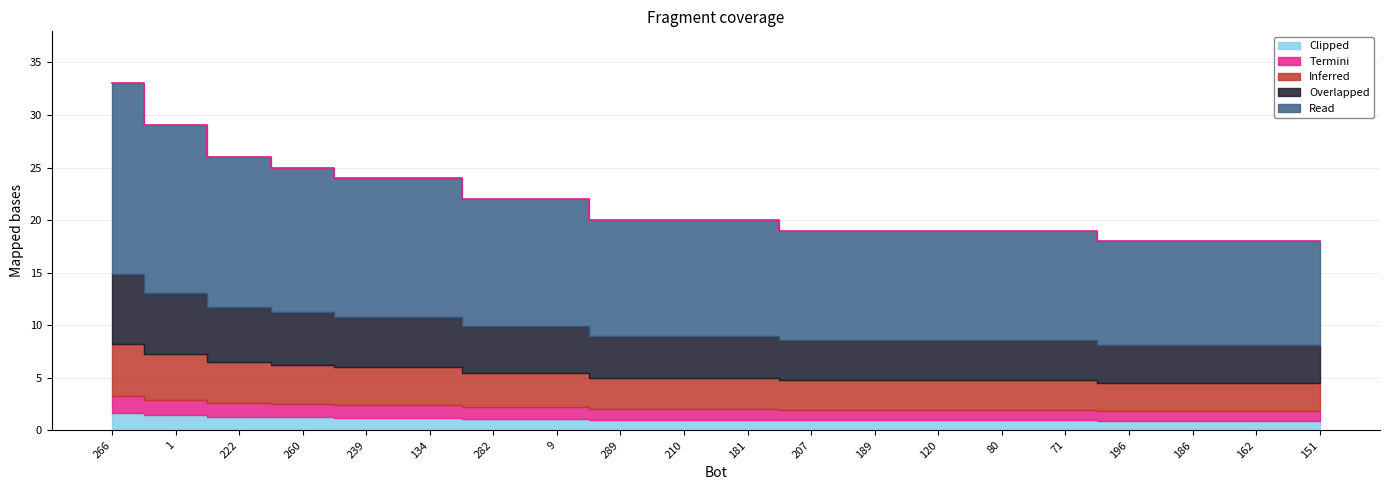

Does the chart have visible grid lines?

Yes